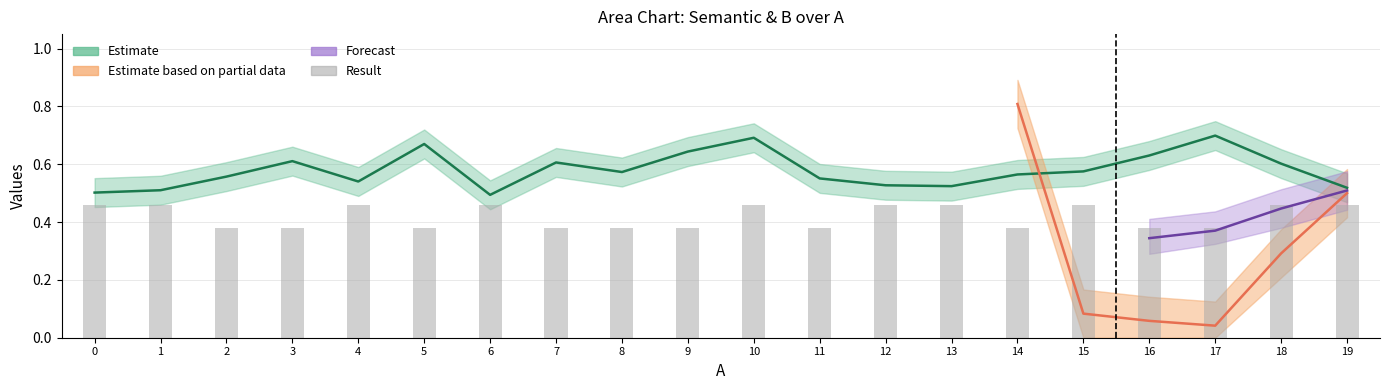

Does the chart contain any negative values?

No